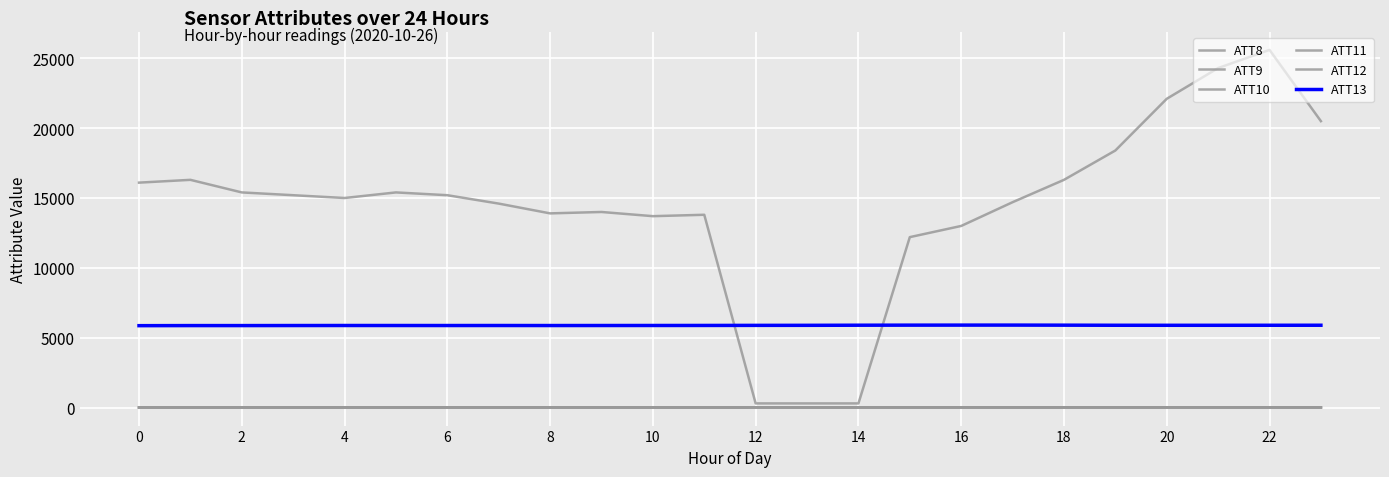

What is the difference between the maximum and minimum values in the ATT10 series?

13.9